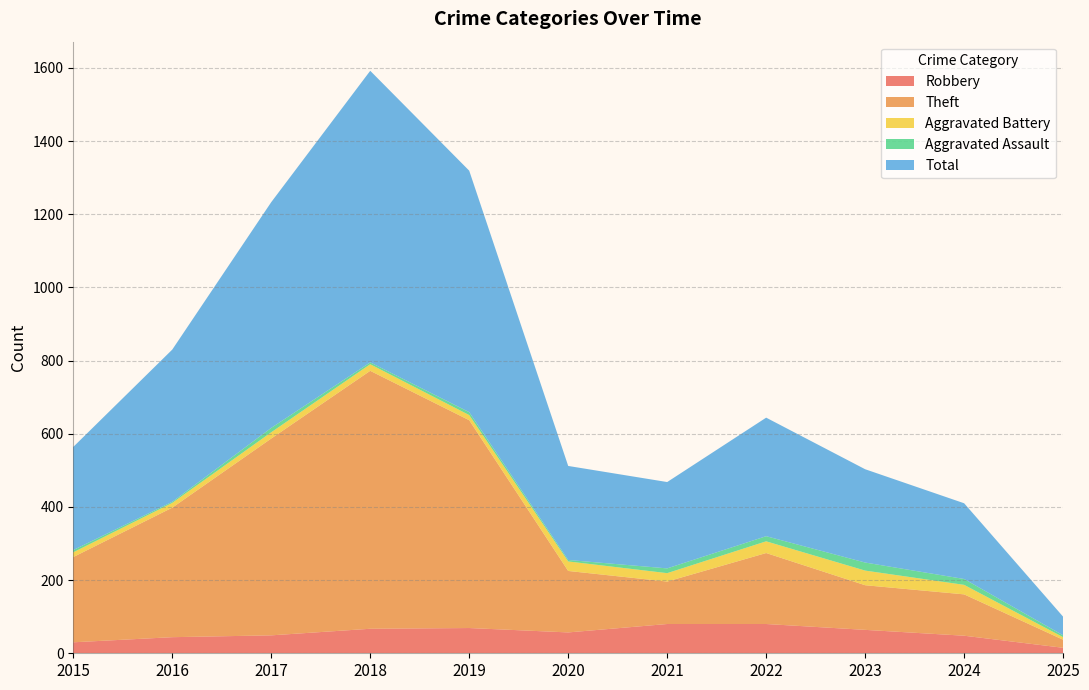

Reading left to right, what are all the values shown in this chart?

Robbery: 2015=30	2016=44	2017=49	2018=67	2019=69	2020=57	2021=80	2022=80	2023=64	2024=48	2025=15
Theft: 2015=233	2016=354	2017=538	2018=705	2019=568	2020=168	2021=116	2022=194	2023=122	2024=113	2025=22
Aggravated Battery: 2015=13	2016=13	2017=17	2018=18	2019=14	2020=26	2021=23	2022=32	2023=40	2024=26	2025=7
Aggravated Assault: 2015=6	2016=3	2017=12	2018=5	2019=8	2020=4	2021=13	2022=14	2023=22	2024=16	2025=5
Total: 2015=282	2016=416	2017=617	2018=797	2019=660	2020=257	2021=236	2022=324	2023=255	2024=207	2025=51